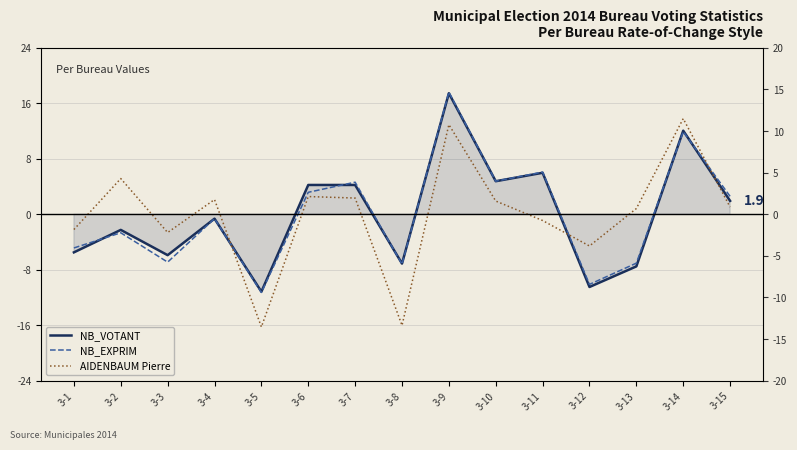

Reading left to right, transcribe all the data shown in this chart.

NB_VOTANT: 3-1=-5.5	3-2=-2.3	3-3=-5.9	3-4=-0.6	3-5=-11.2	3-6=4.2	3-7=4.2	3-8=-7.1	3-9=17.4	3-10=4.8	3-11=6.0	3-12=-10.5	3-13=-7.5	3-14=12.0	3-15=1.9
NB_EXPRIM: 3-1=-4.9	3-2=-2.7	3-3=-6.9	3-4=-0.6	3-5=-11.3	3-6=3.2	3-7=4.6	3-8=-7.2	3-9=17.6	3-10=4.8	3-11=6.1	3-12=-10.1	3-13=-7.1	3-14=11.9	3-15=2.6
AIDENBAUM Pierre: 3-1=-2.2	3-2=5.1	3-3=-2.6	3-4=2.1	3-5=-16.2	3-6=2.5	3-7=2.3	3-8=-16.0	3-9=12.9	3-10=1.9	3-11=-0.9	3-12=-4.6	3-13=0.8	3-14=13.8	3-15=1.0